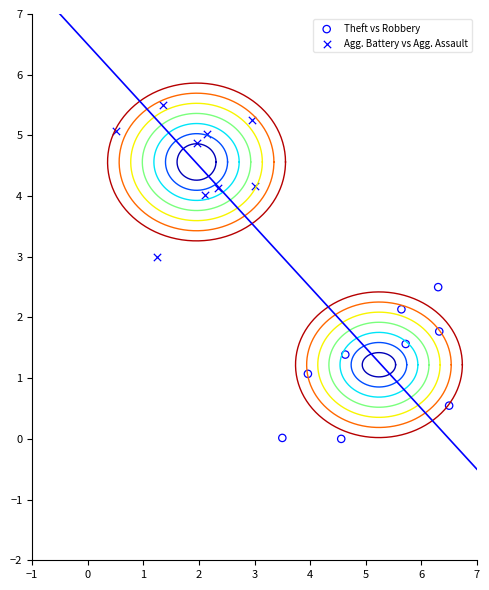

What are all the series names shown in the legend?

Theft vs Robbery, Agg. Battery vs Agg. Assault